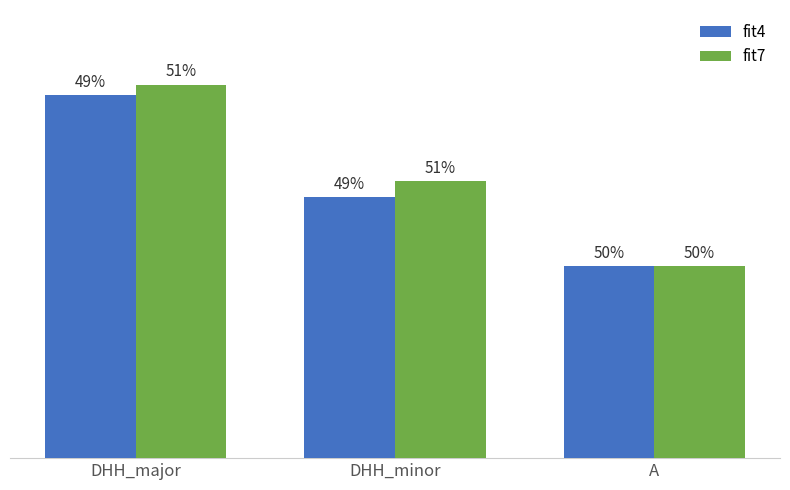

Are the bars grouped side by side (vs. stacked)?

Yes